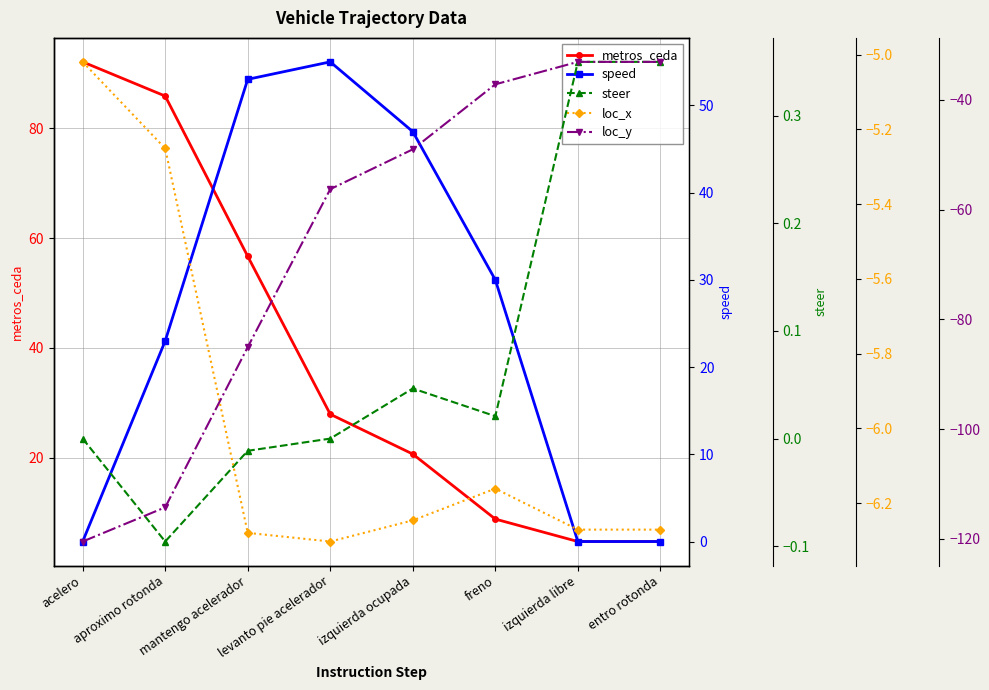

What is the sum of the loc_x values at acelero and mantengo acelerador?

-11.3